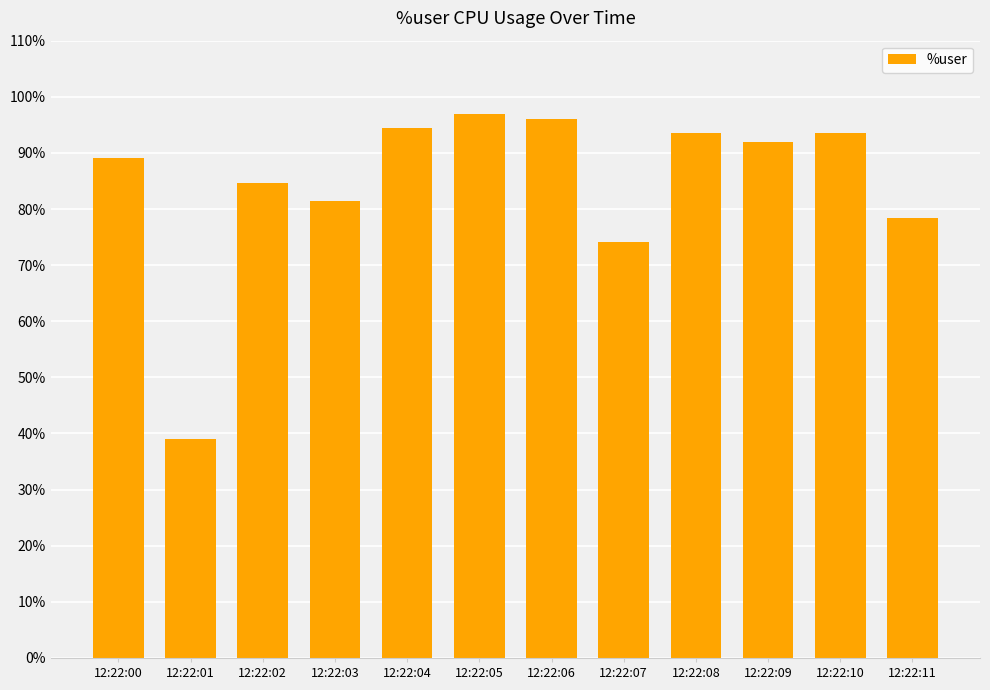

How many bars are there in total?

12